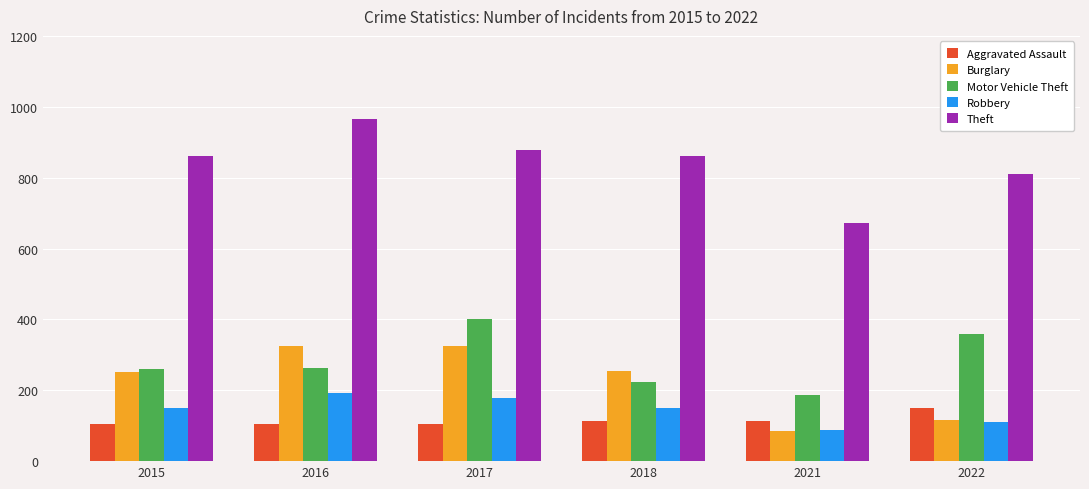

How many bars are there in total?

30